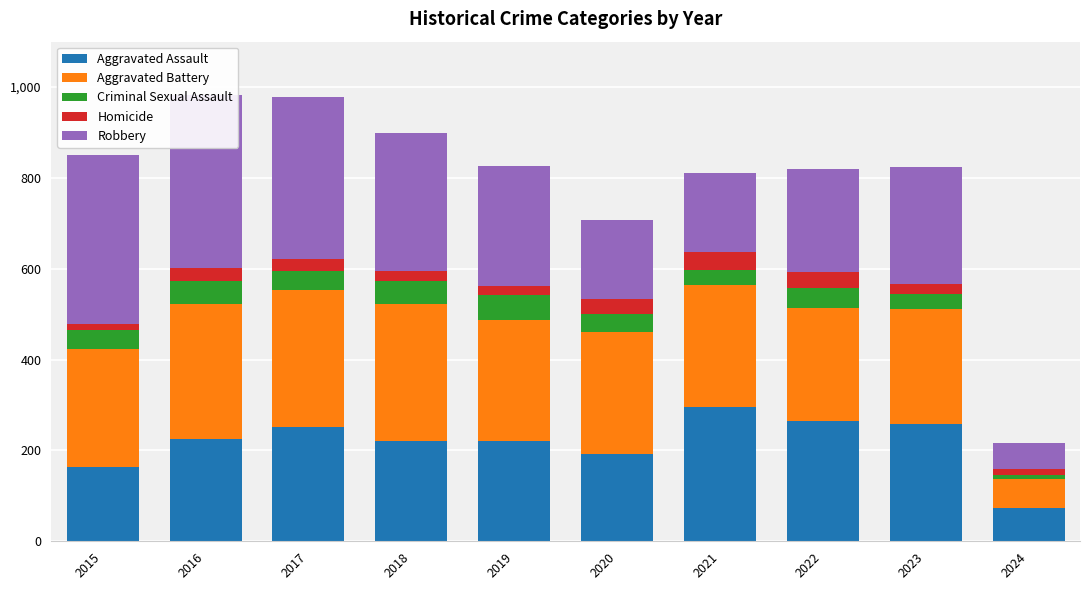

What is the sum of all Homicide values?

253